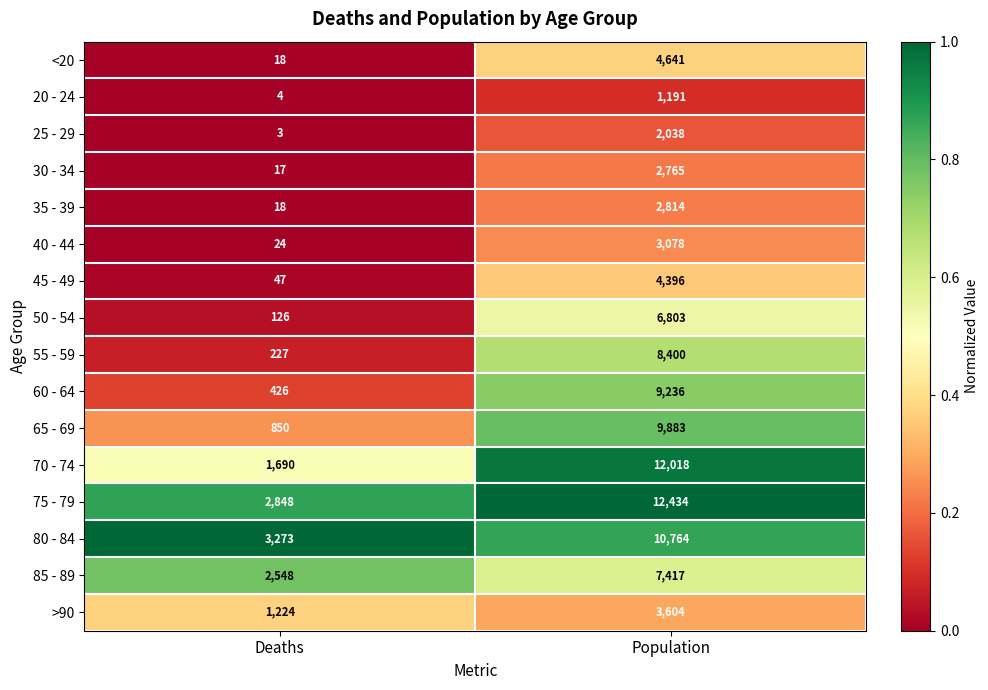

At which category is the sum across all series the highest?

Population